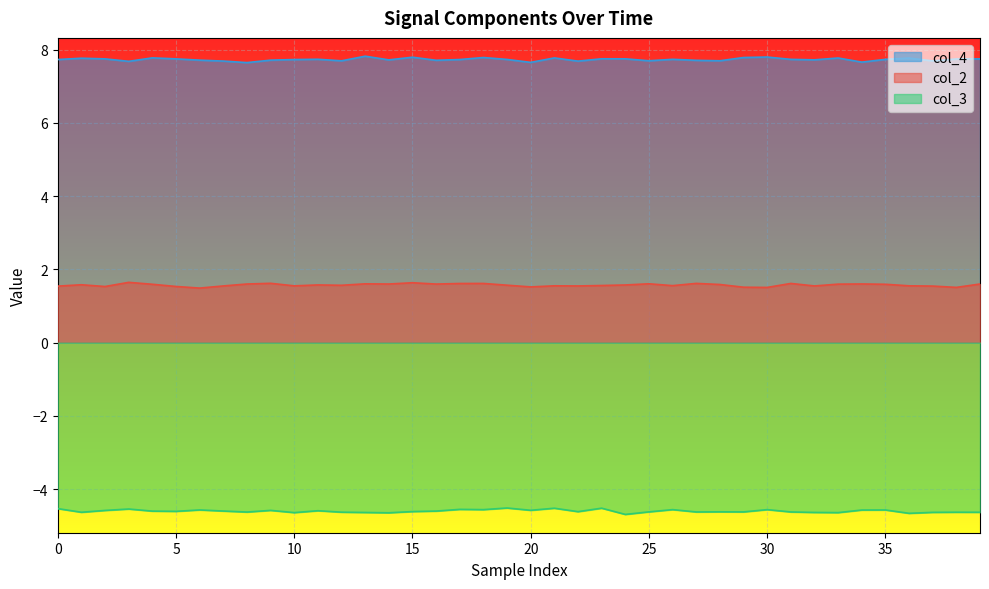

What is the difference between the maximum and minimum values in the col_4 series?

0.2